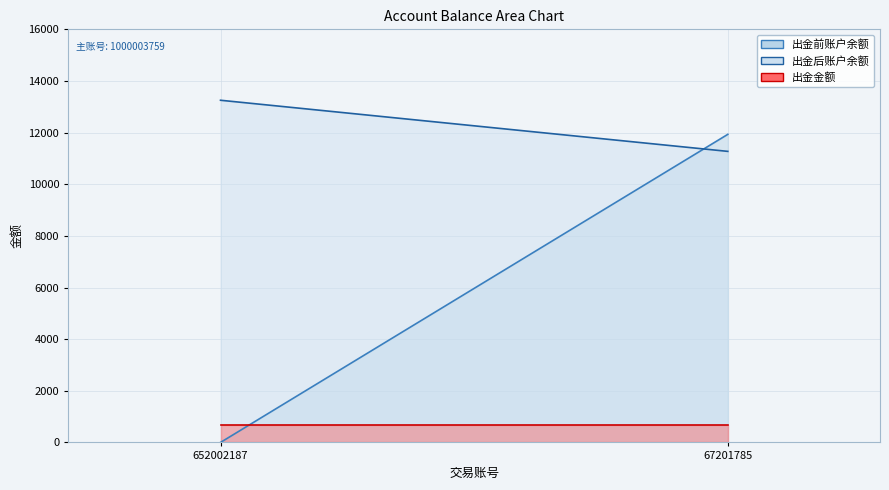

Which has a higher value, 67201785 or 652002187?

67201785